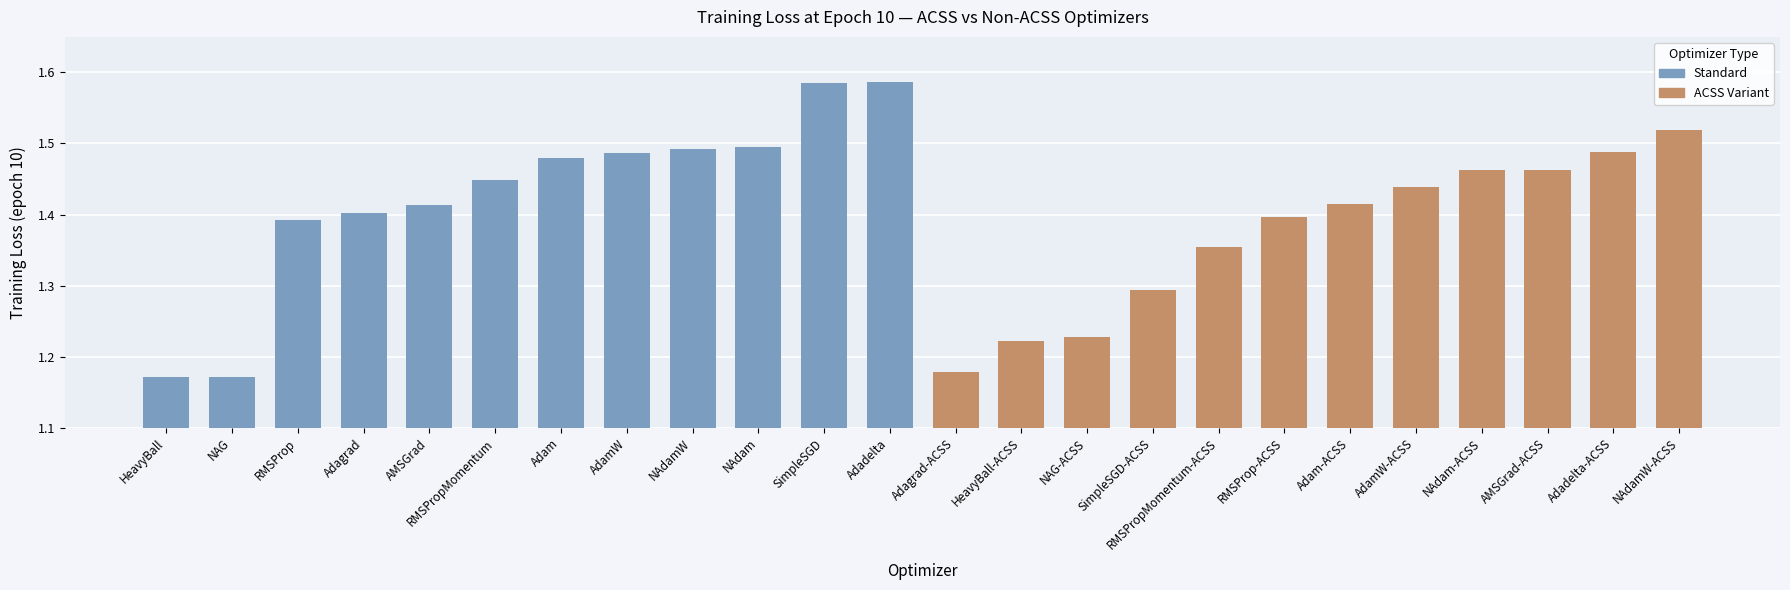

What is the sum of all values?

33.6